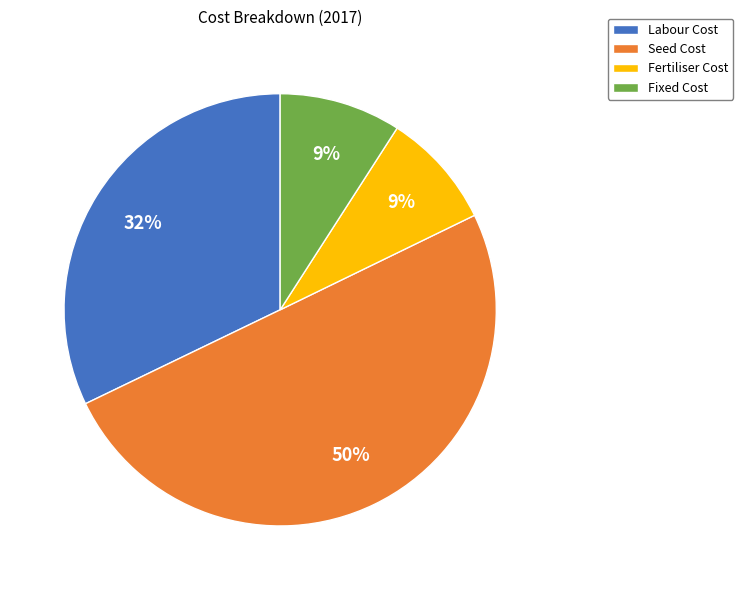

True or false: Fixed Cost accounts for 15% of the total.

False